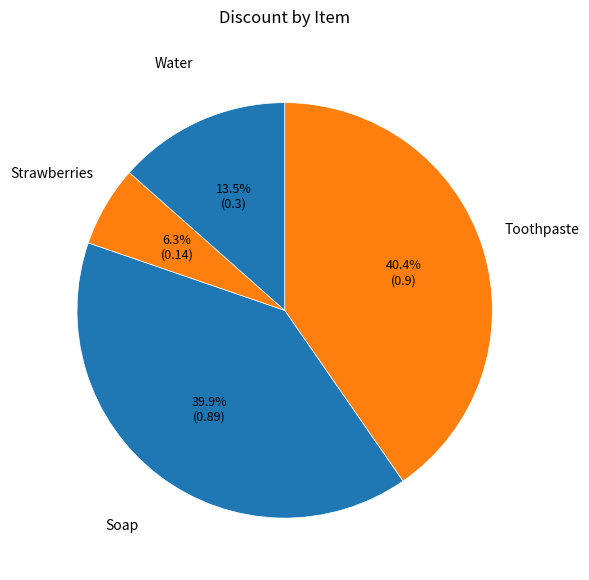

Rank the categories by value from highest to lowest.

Toothpaste, Soap, Water, Strawberries